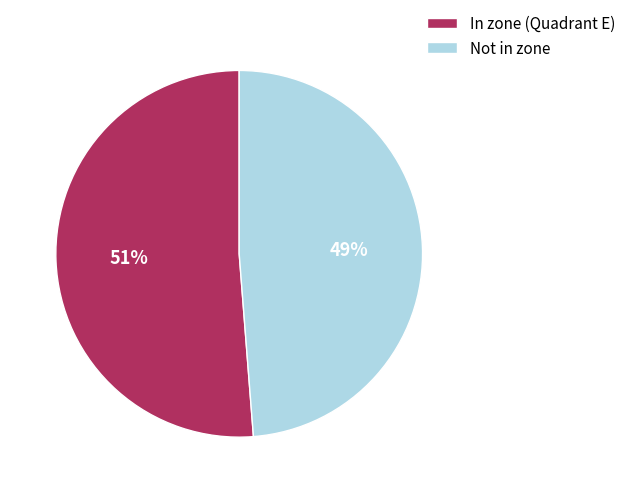

Rank the categories by value from highest to lowest.

In zone (Quadrant E), Not in zone